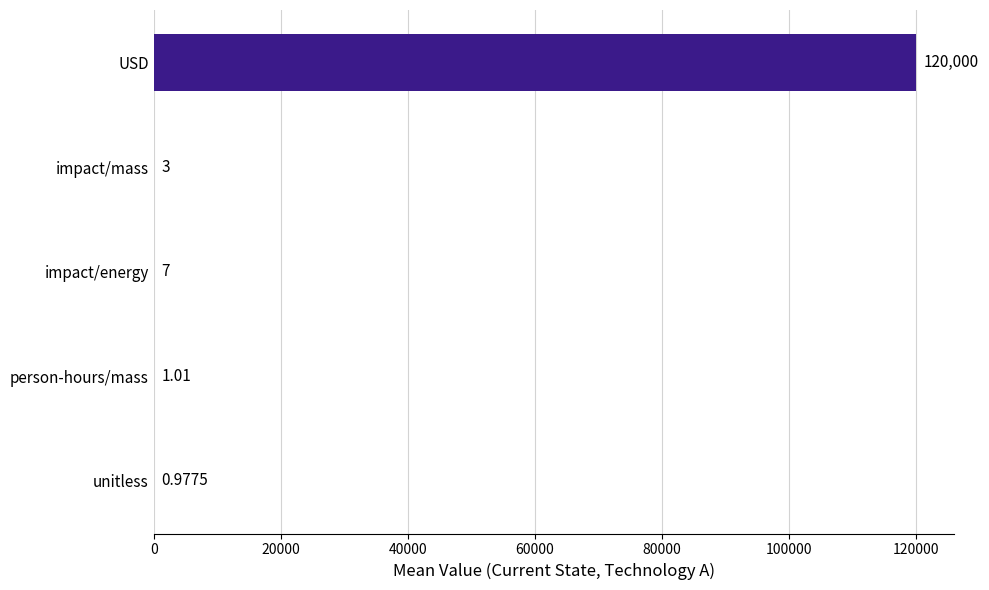

Which label corresponds to the largest value in the chart?

USD